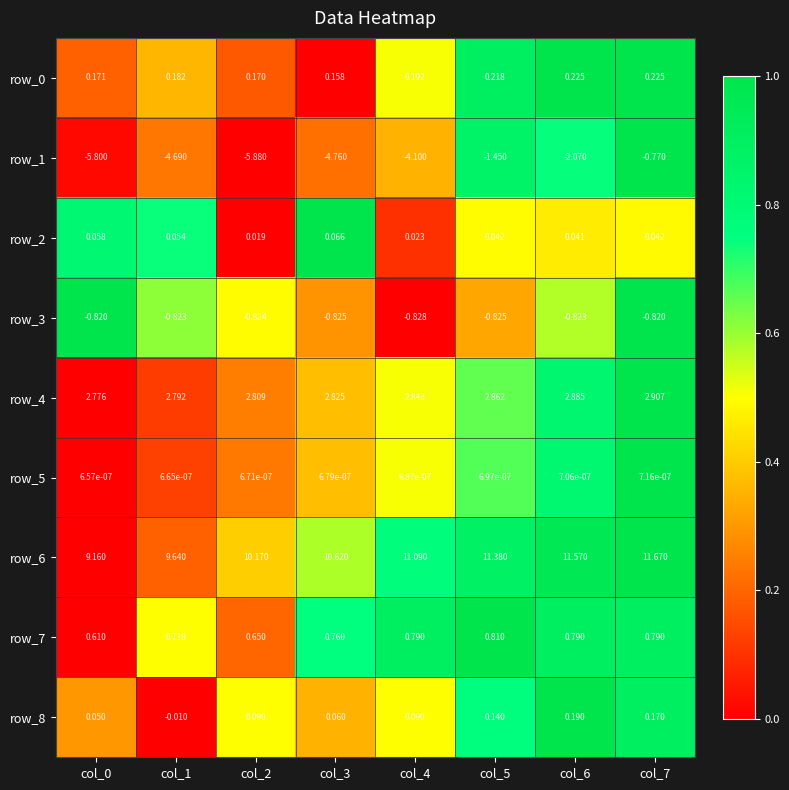

What is the sum of the row_8 values at col_7 and col_5?

0.3